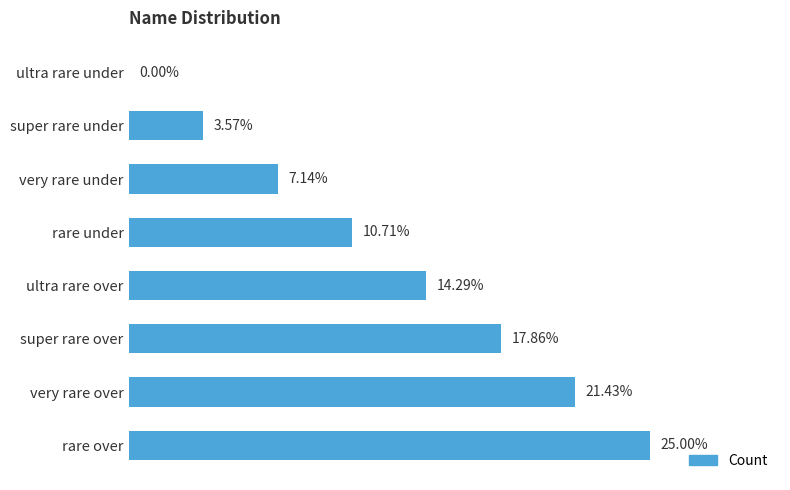

Where is the data nearest to the value 12?

rare under